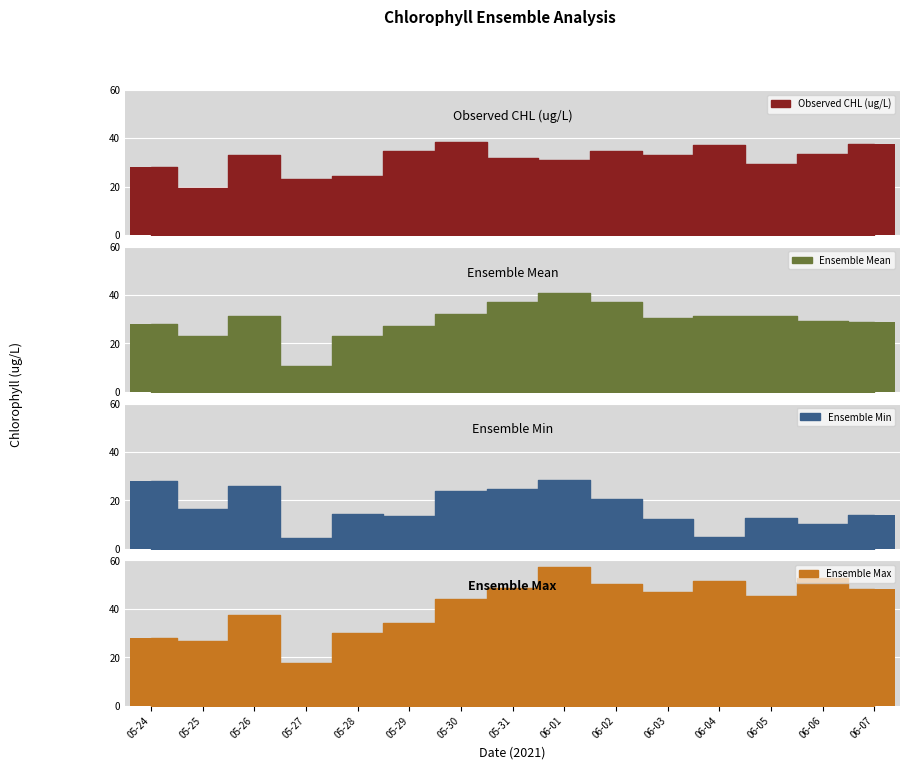

What is the average value of the min series?

17.0